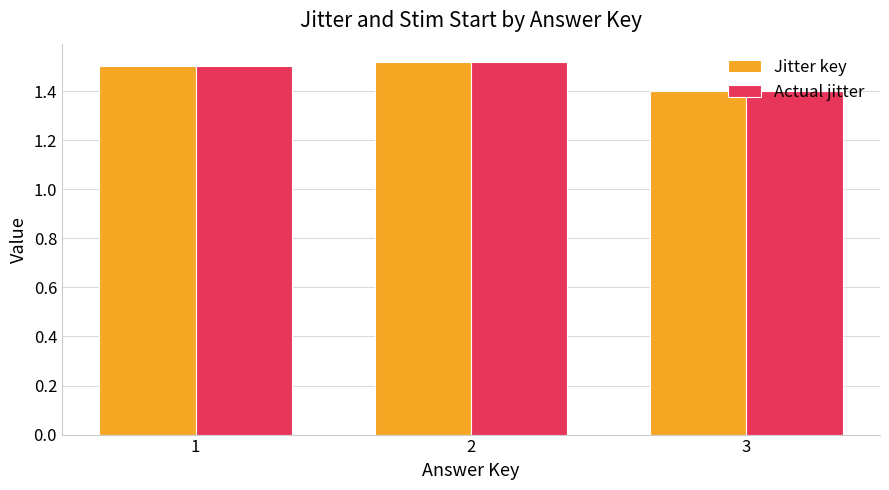

At 2, list the series in order from smallest to largest.

Actual jitter, Jitter key